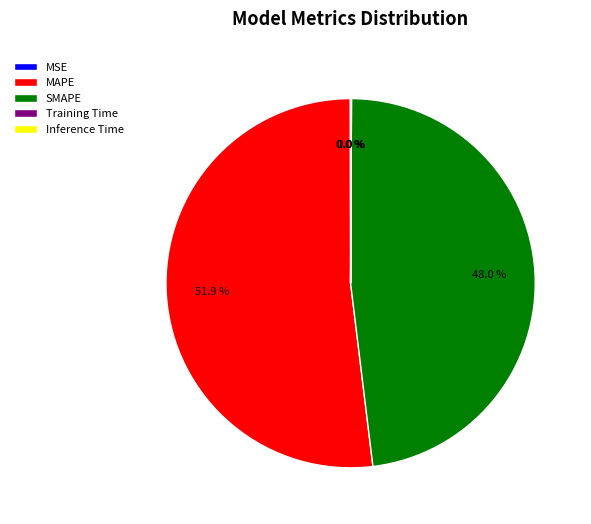

Does MAPE account for over 50% of the chart?

Yes